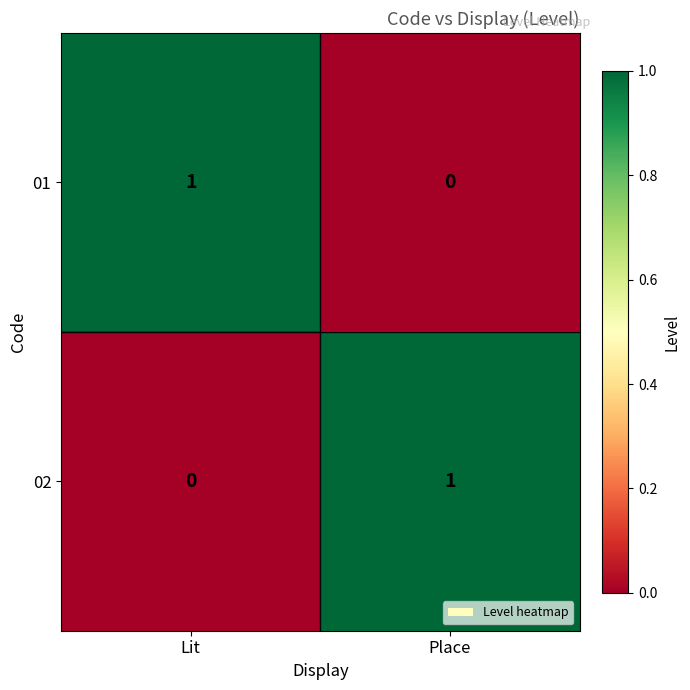

Reading right to left, transcribe all the data shown in this chart.

01: Place=0	Lit=1
02: Place=1	Lit=0